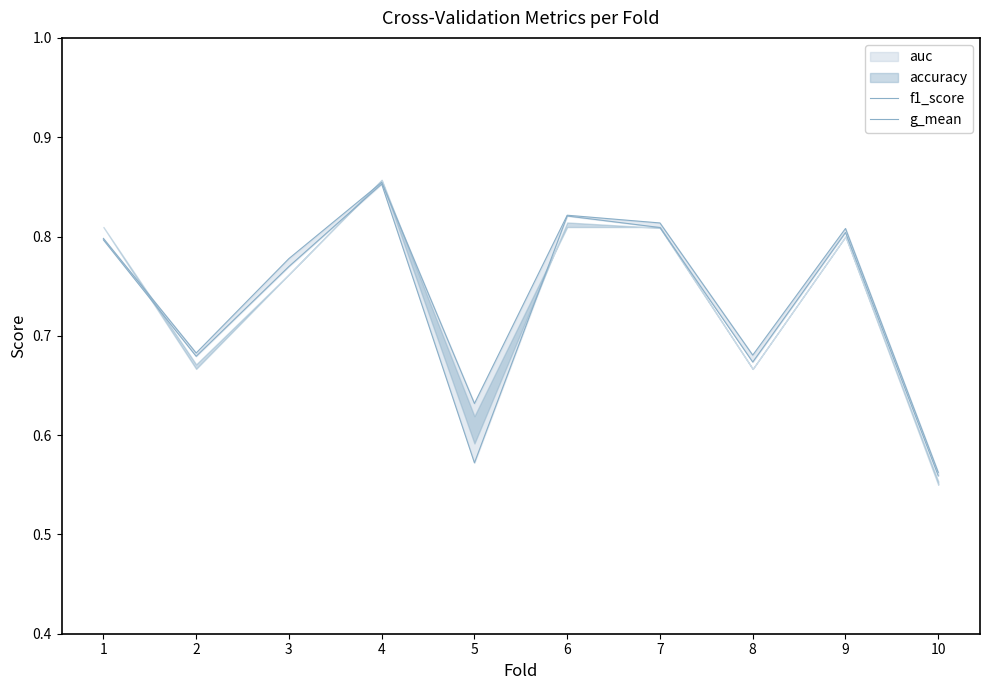

Which series changed the most between 7 and 9?

f1_score